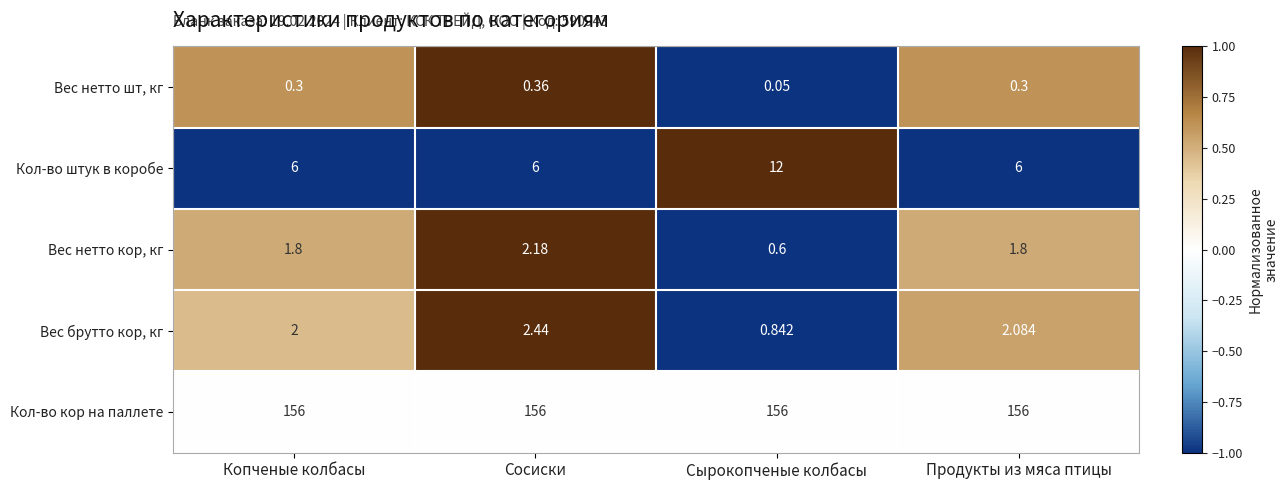

What is the total value across all series at Копченые колбасы?

166.1